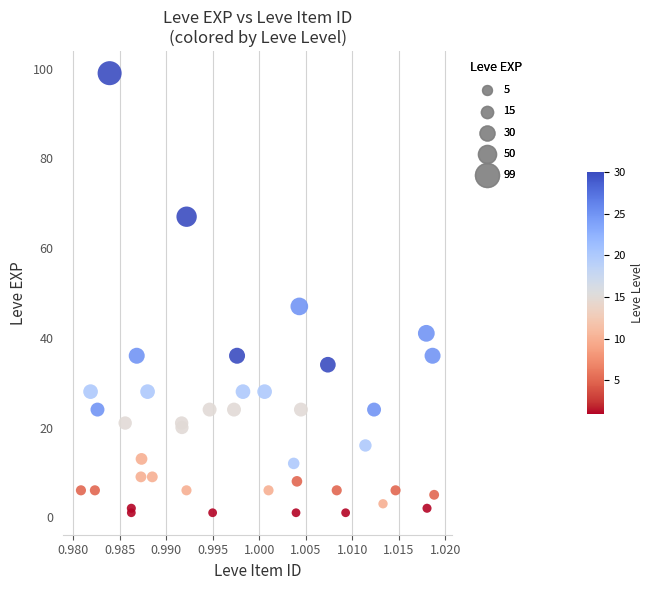

What Y value in the scatter plot is closest to 50?

47